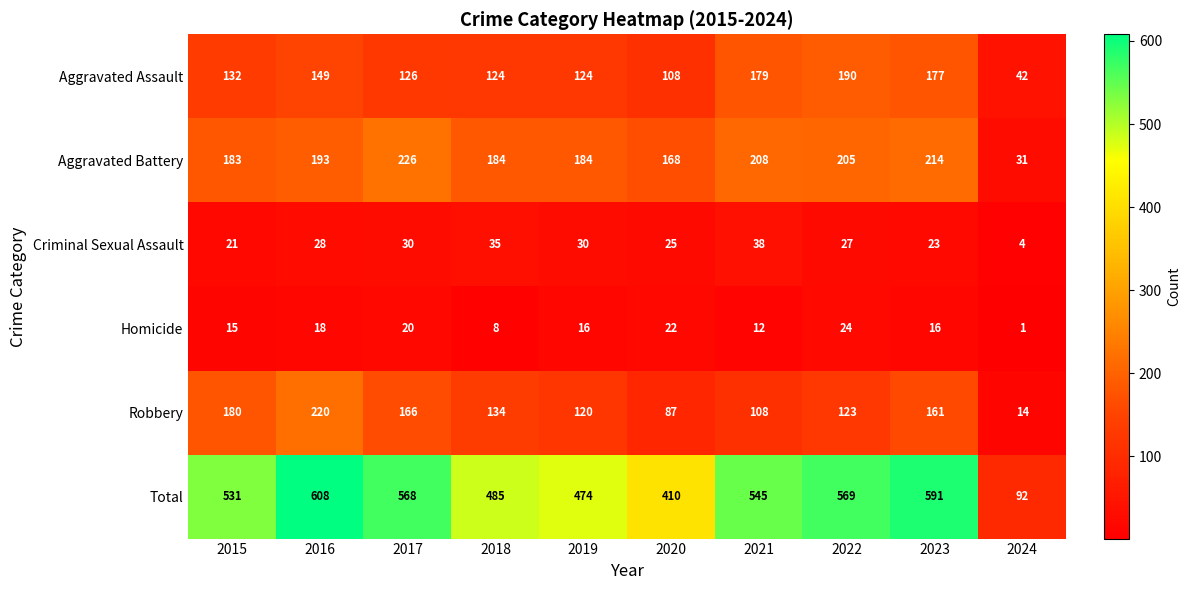

What is the difference between the Aggravated Battery values at 2020 and 2023?

46